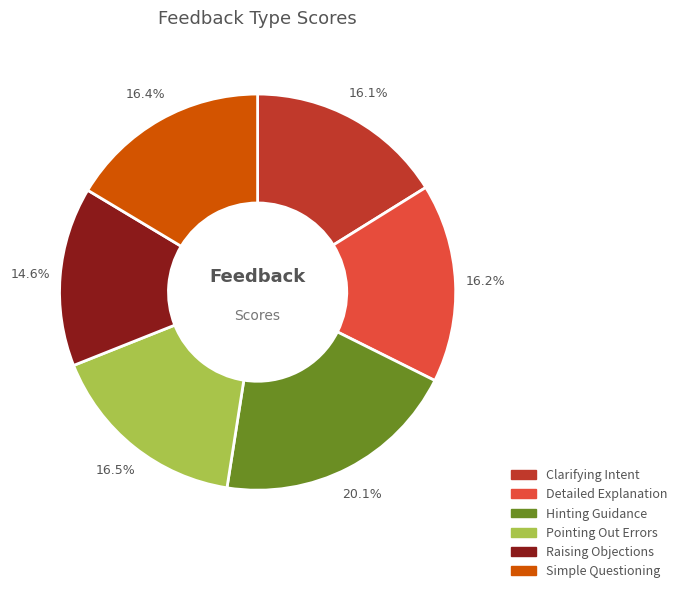

Between Raising Objections and Detailed Explanation, which is larger?

Detailed Explanation